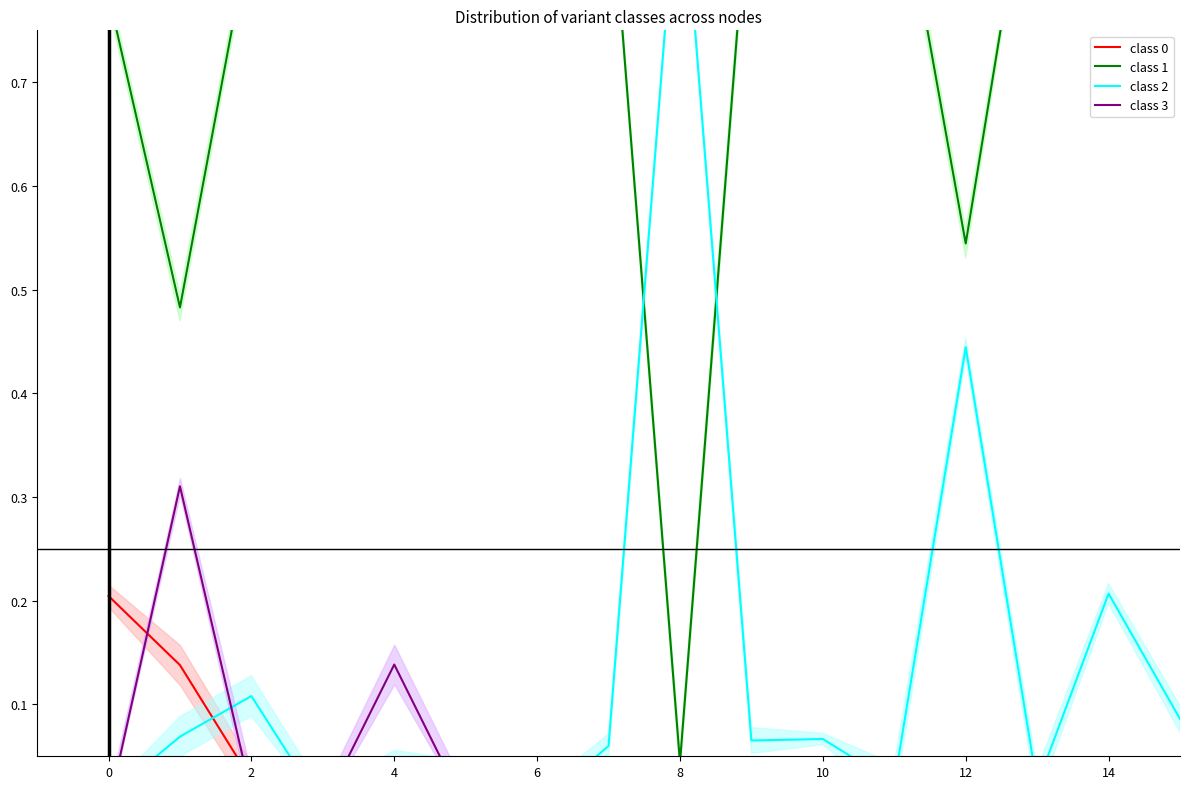

True or false: class 2 and class 1 cross at least once.

True